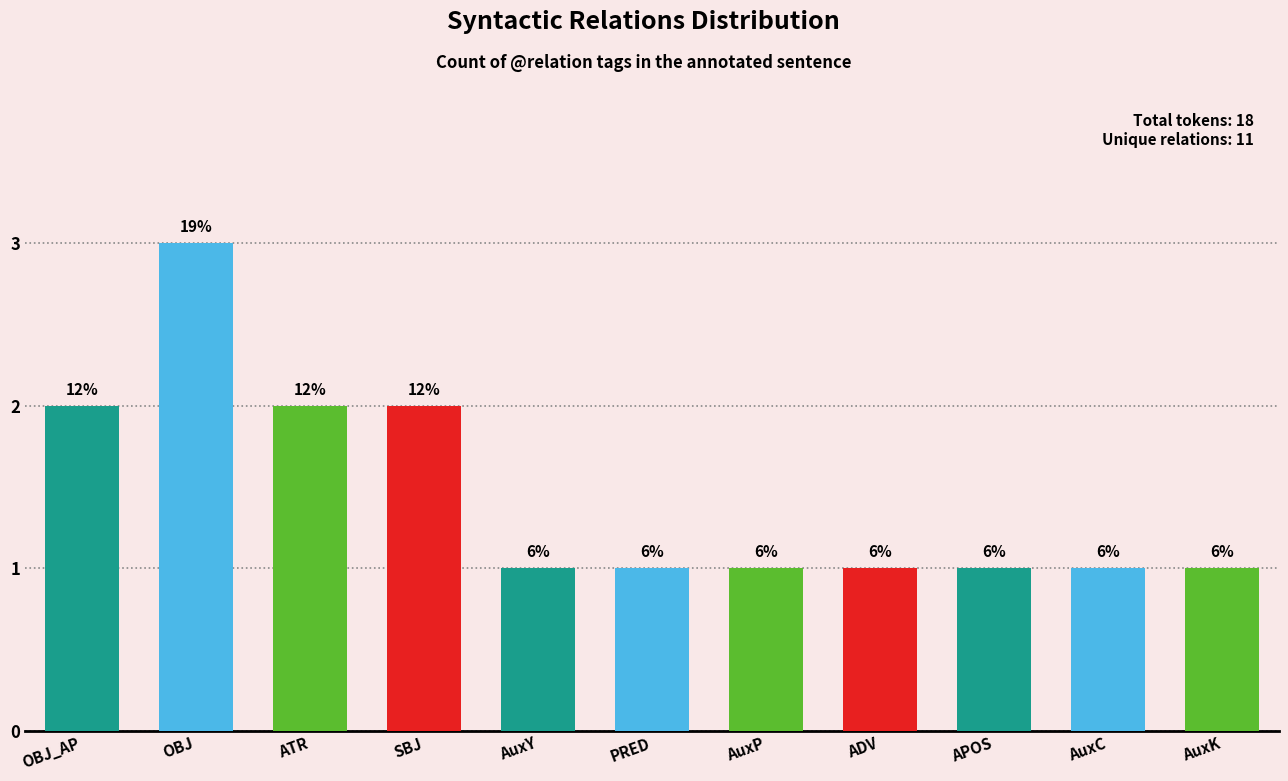

Rank the categories by value from lowest to highest.

AuxY, PRED, AuxP, ADV, APOS, AuxC, AuxK, OBJ_AP, ATR, SBJ, OBJ